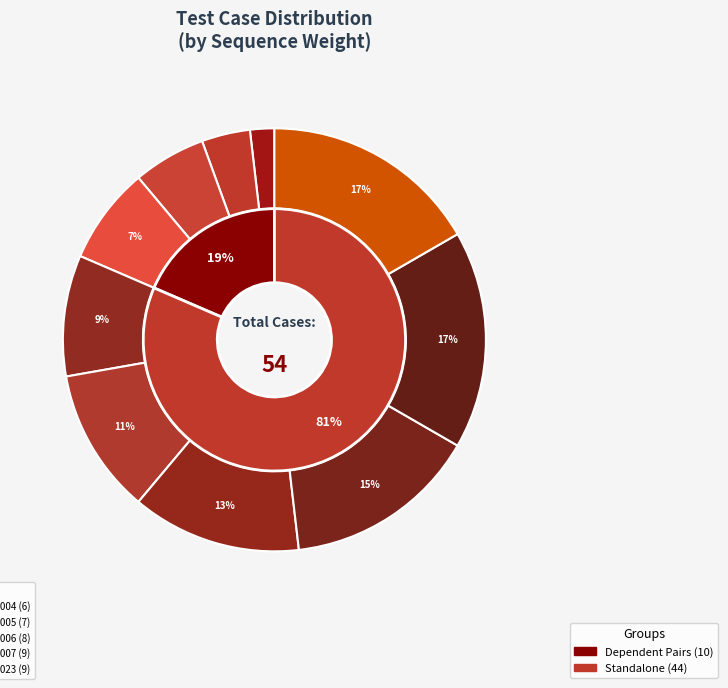

To the nearest percent, what is the combined percentage of TSA_002_02 and TSA_003?

17%